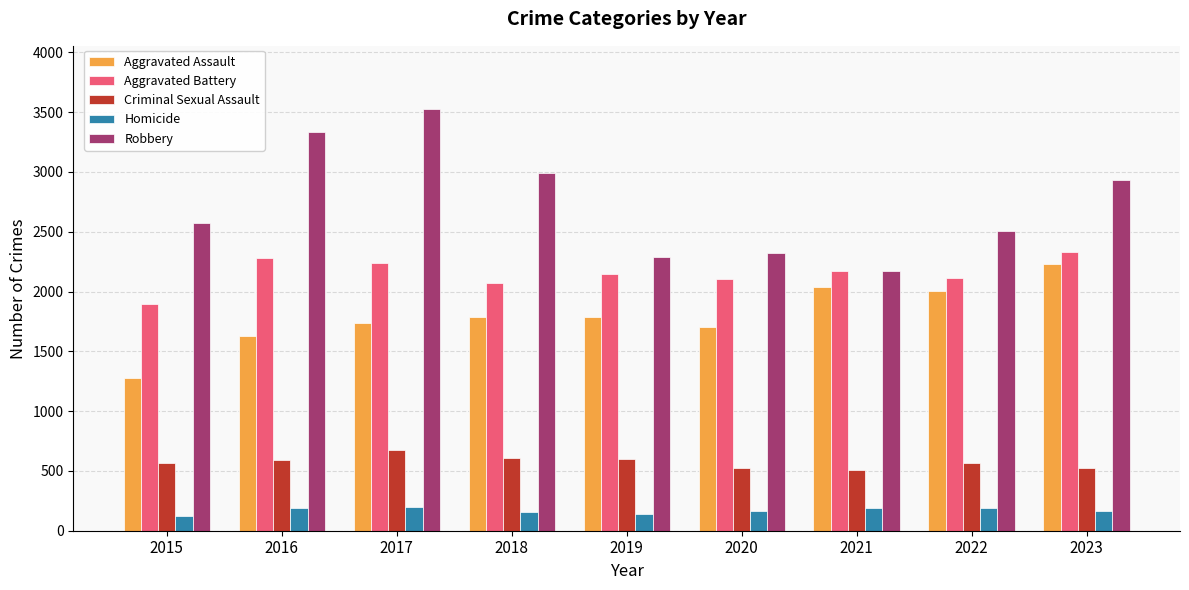

How many bars are there in total?

45